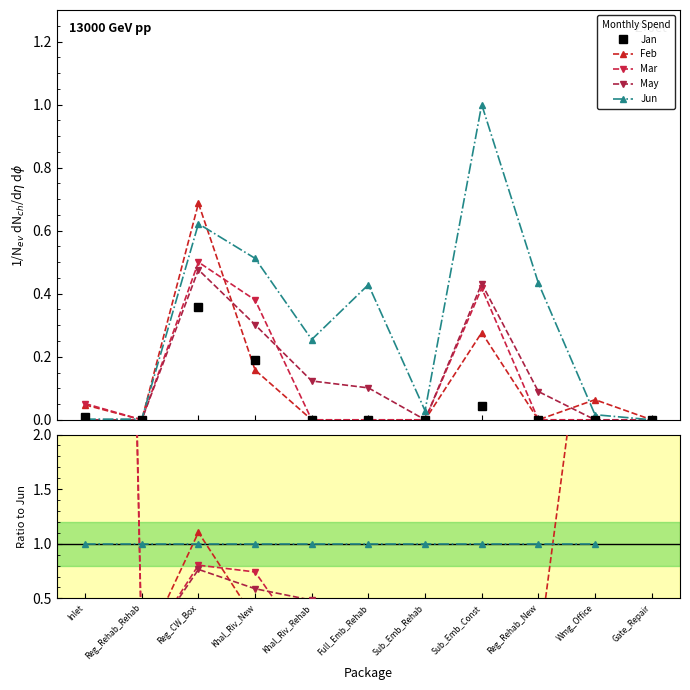

How many values in May are above zero?

6